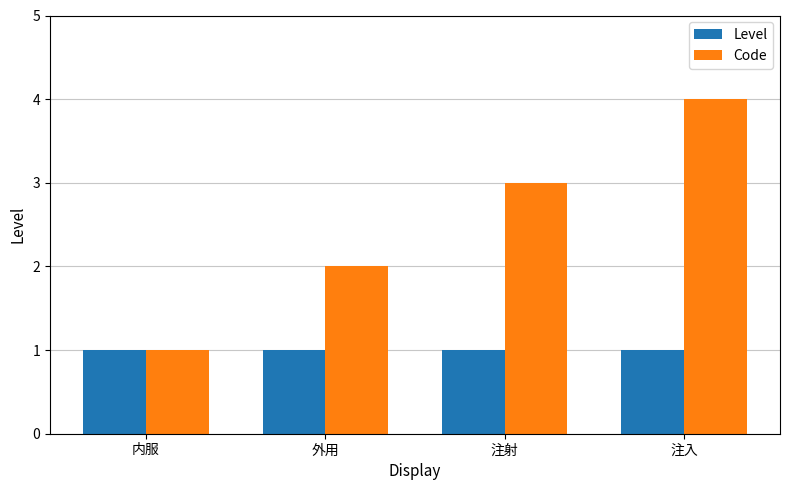

What is the difference between the maximum and minimum values in the Code series?

3